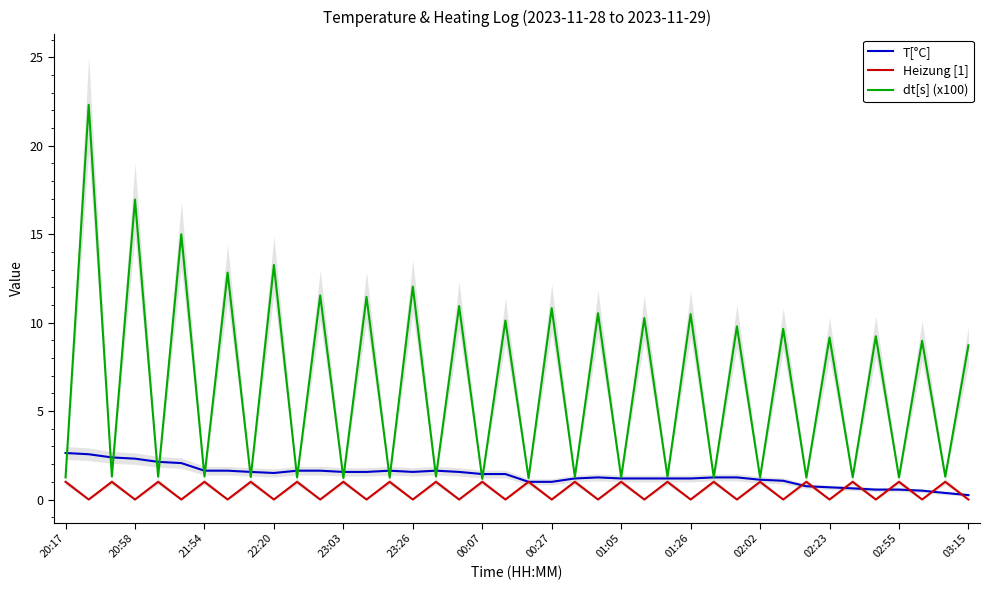

Is it true that dt[s] (x100) equals 1.2 at 01:05?

True